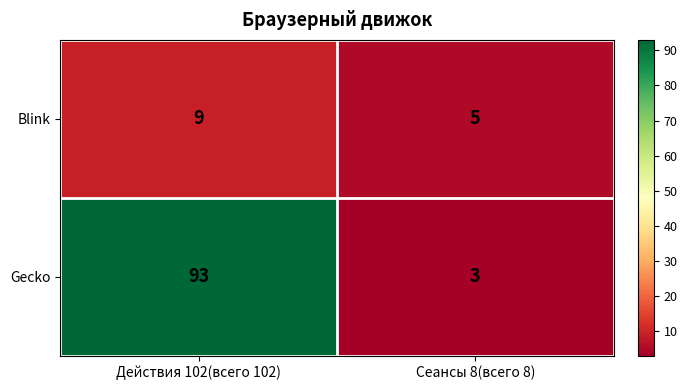

Rank the series by their maximum value, from lowest to highest.

Blink, Gecko